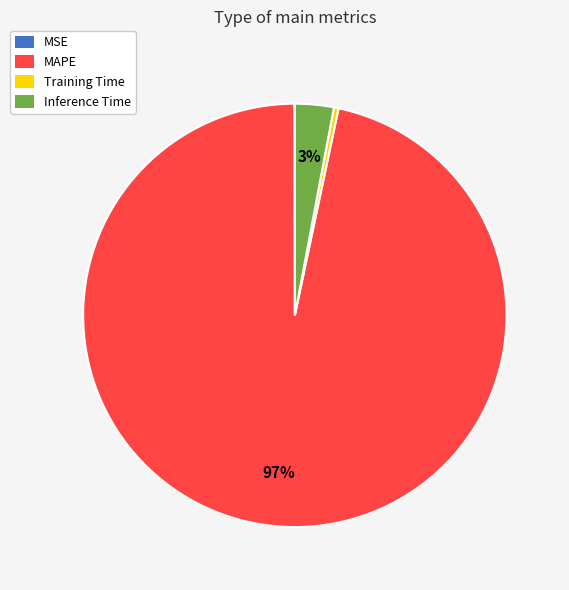

To the nearest percent, what percentage of the pie is Inference Time?

3%